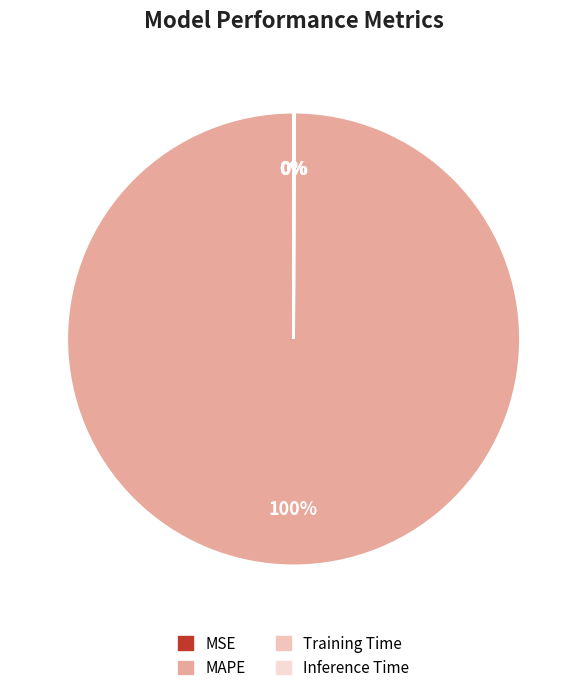

What is the smallest slice in the pie chart?

MSE